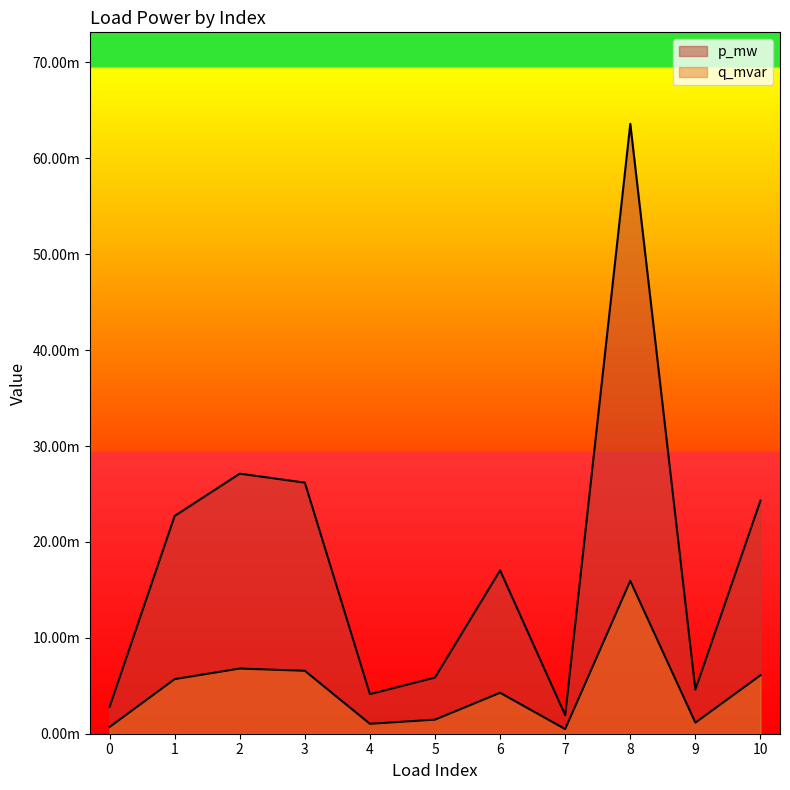

Reading left to right, extract all data points from this chart.

p_mw: 0=0.0	1=0.0	2=0.0	3=0.0	4=0.0	5=0.0	6=0.0	7=0.0	8=0.1	9=0.0	10=0.0
q_mvar: 0=0.0	1=0.0	2=0.0	3=0.0	4=0.0	5=0.0	6=0.0	7=0.0	8=0.0	9=0.0	10=0.0